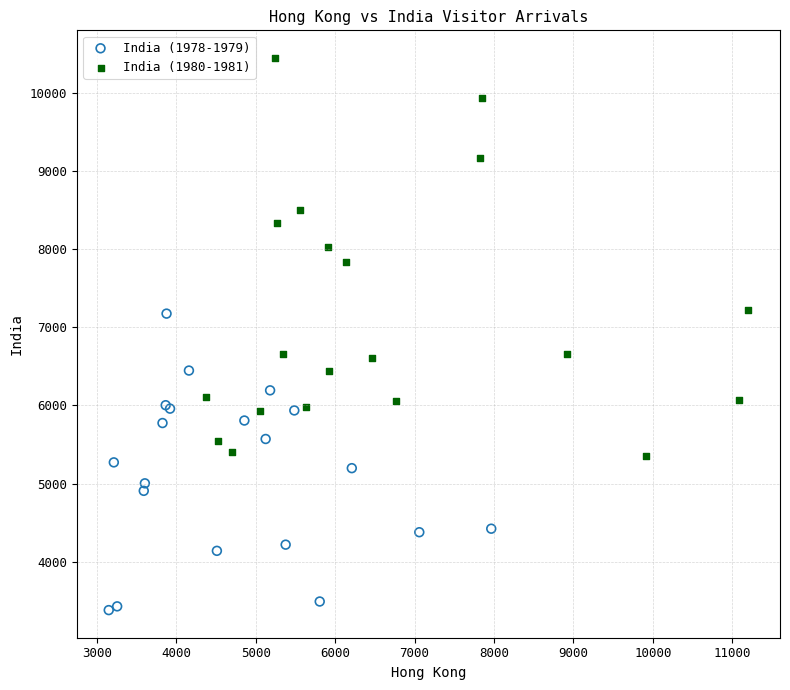

Which series contains the lowest Y value?

India (1978-1979)